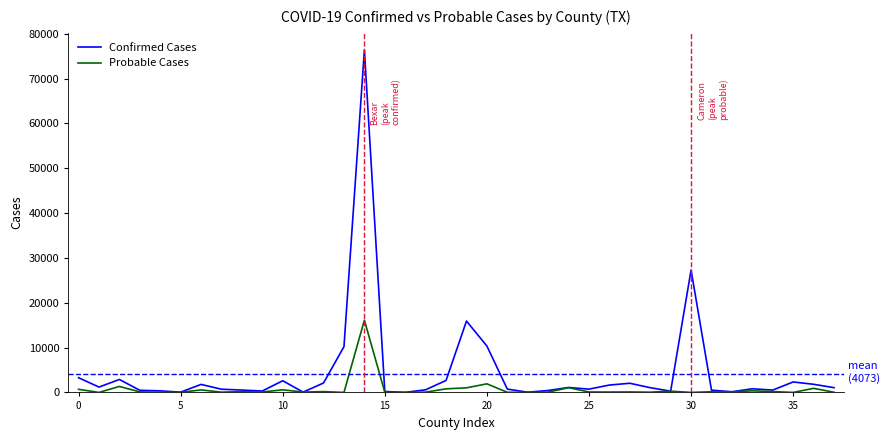

List the series in order of their peak value, lowest first.

Probable Cases, Confirmed Cases